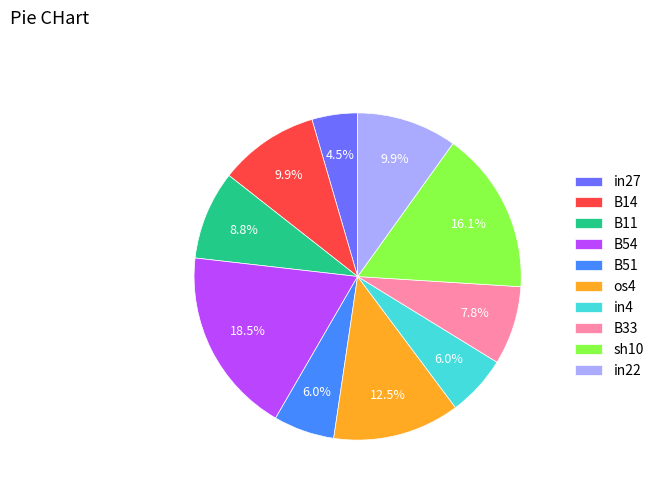

Is in4 the majority of the pie?

No